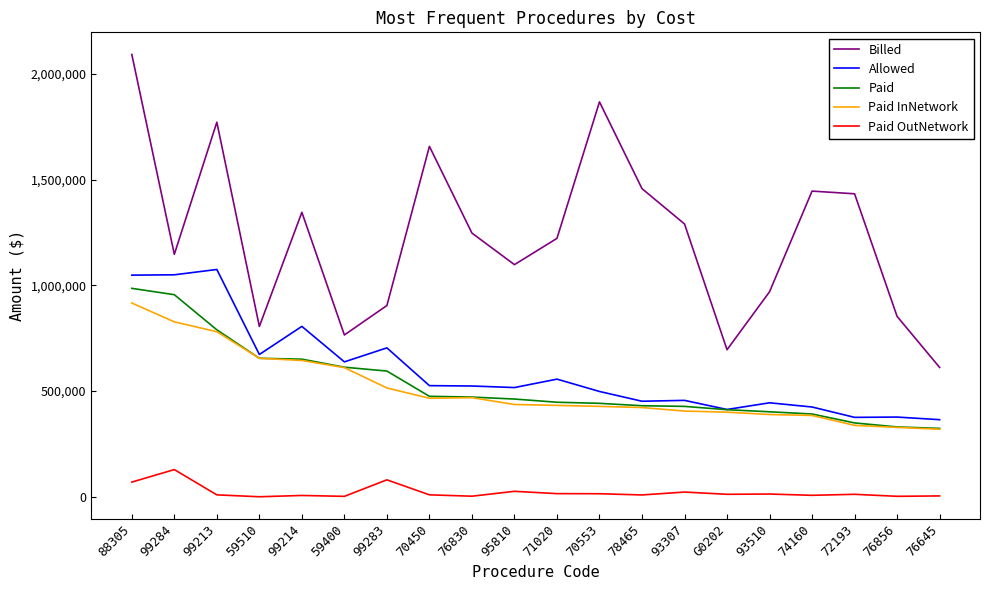

Where is the first local minimum for Billed?

99284